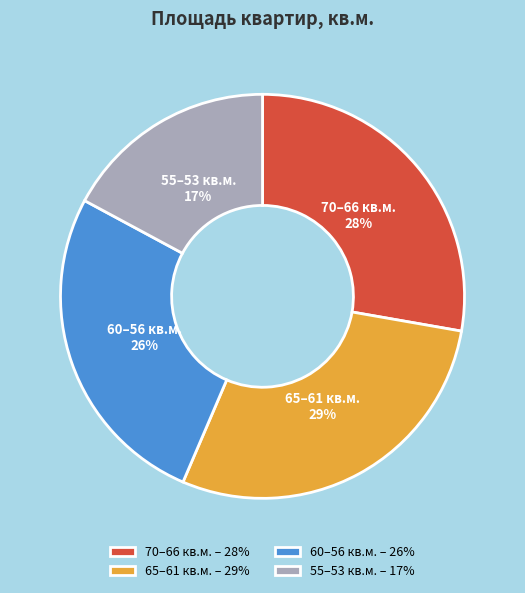

Is it true that 70–66 кв.м. is 35% of the pie?

False